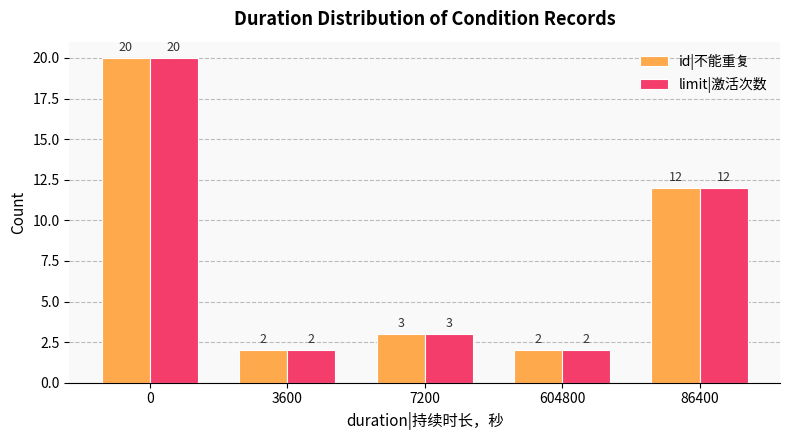

What are all the series names shown in the legend?

id|不能重复, limit|激活次数